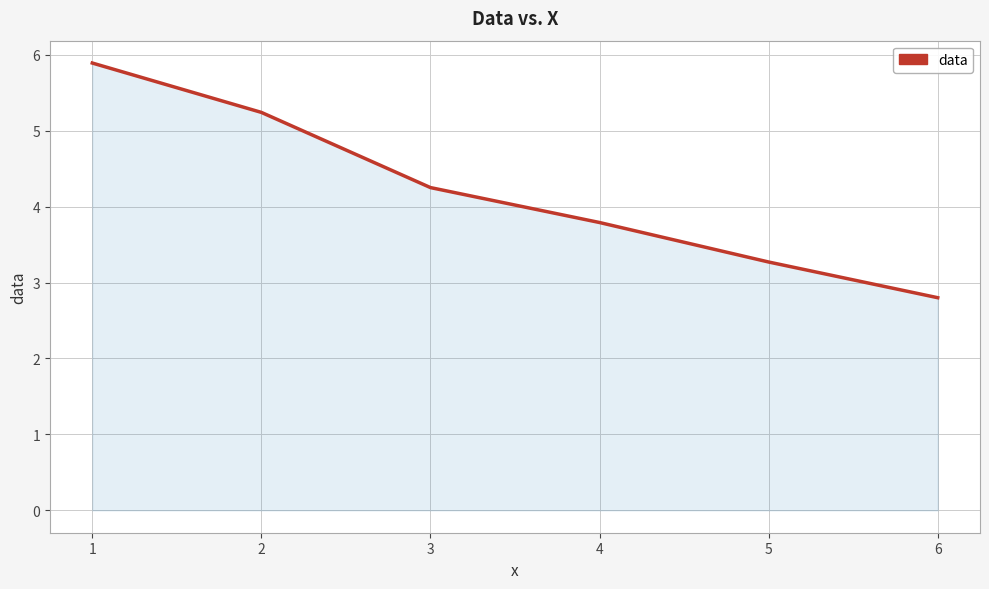

What is the sum of the values at 5 and 2?

8.5